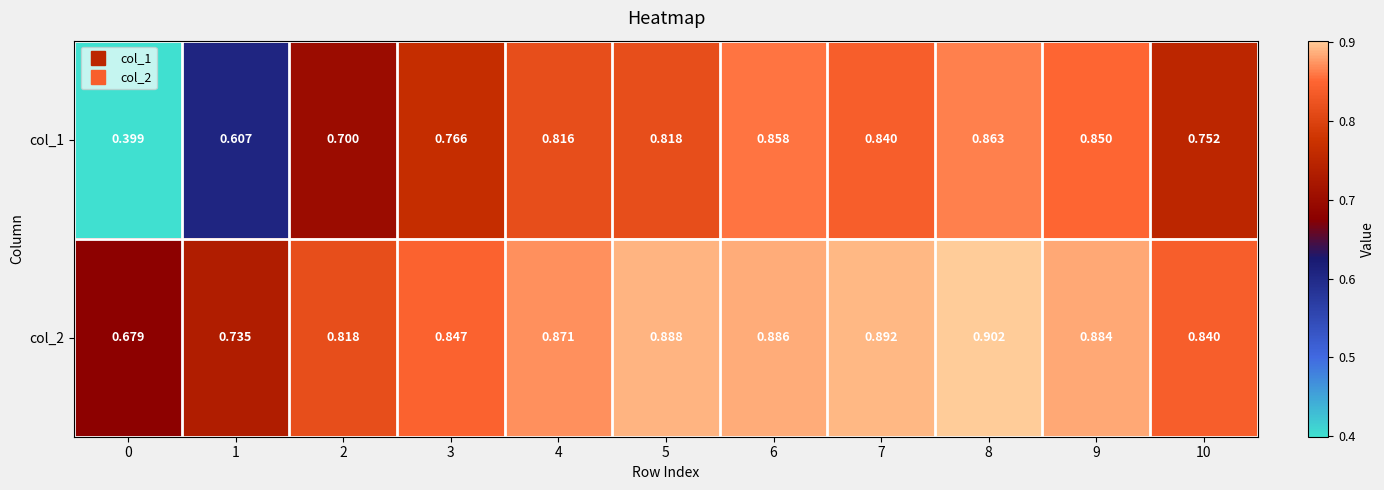

Count the number of data series in this chart.

2